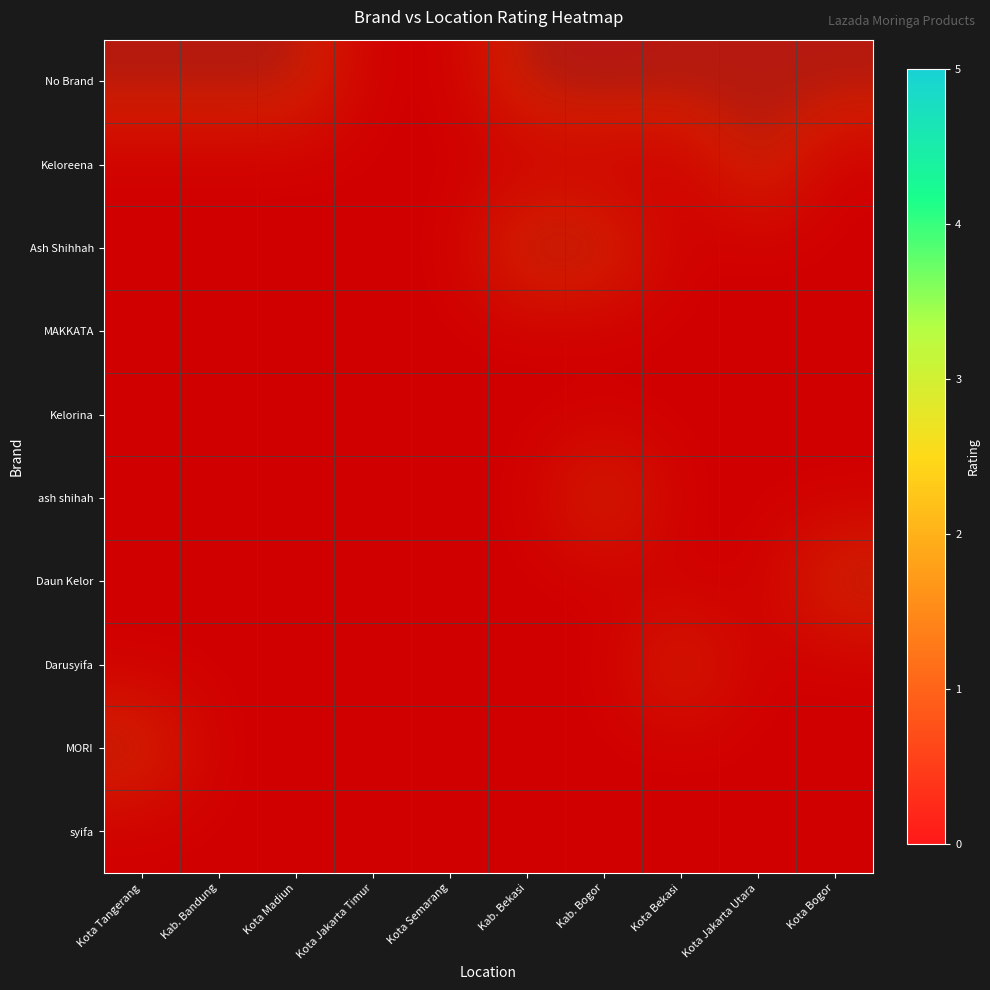

List the labels in order of syifa value, largest first.

Kota Tangerang, Kab. Bandung, Kota Madiun, Kota Jakarta Timur, Kota Semarang, Kab. Bekasi, Kab. Bogor, Kota Bekasi, Kota Jakarta Utara, Kota Bogor